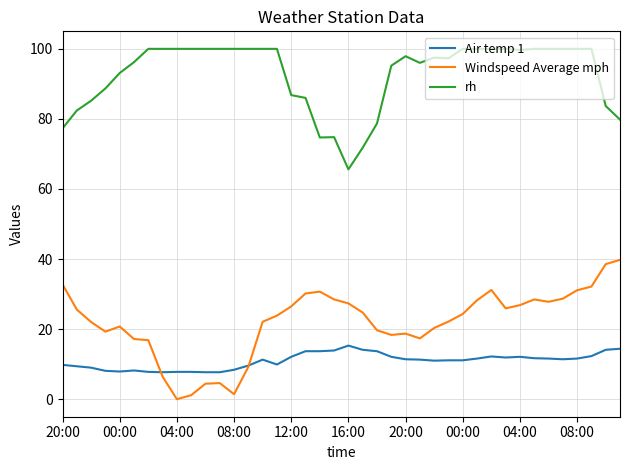

In Windspeed Average mph, how many points are lower than both neighbors (excluding endpoints)?

7